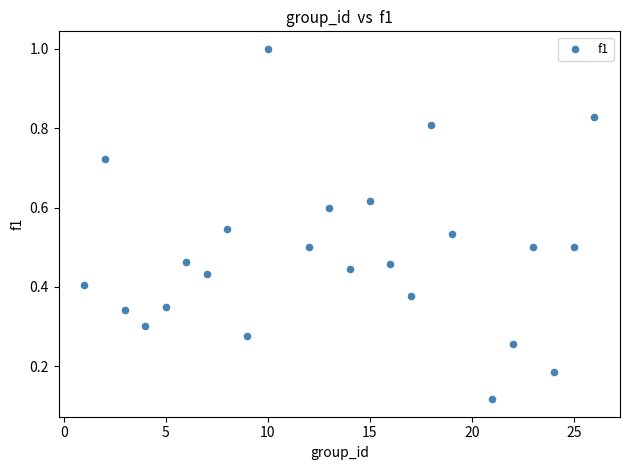

What is the range of X values (max minus min)?

25.0